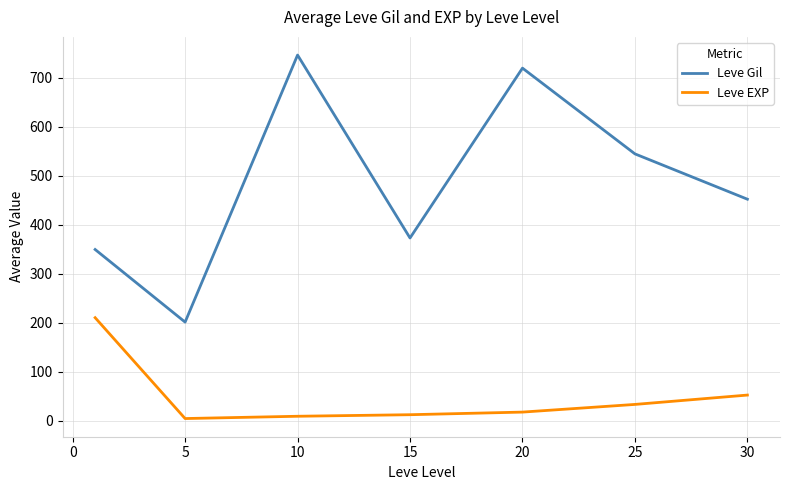

True or false: Leve Gil and Leve EXP cross at least once.

False